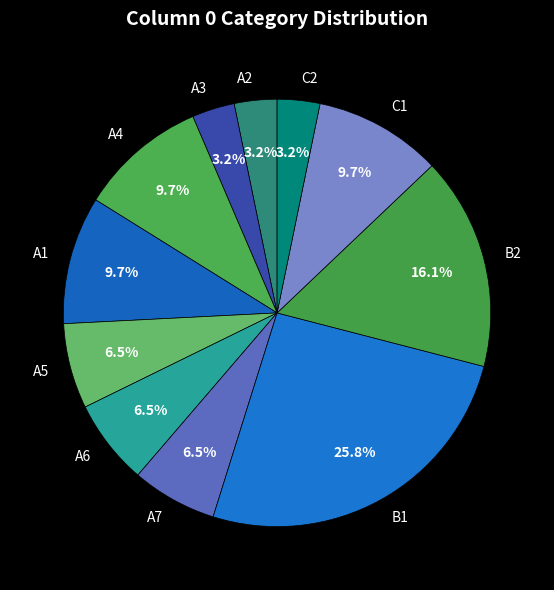

Between A4 and A3, which is larger?

A4